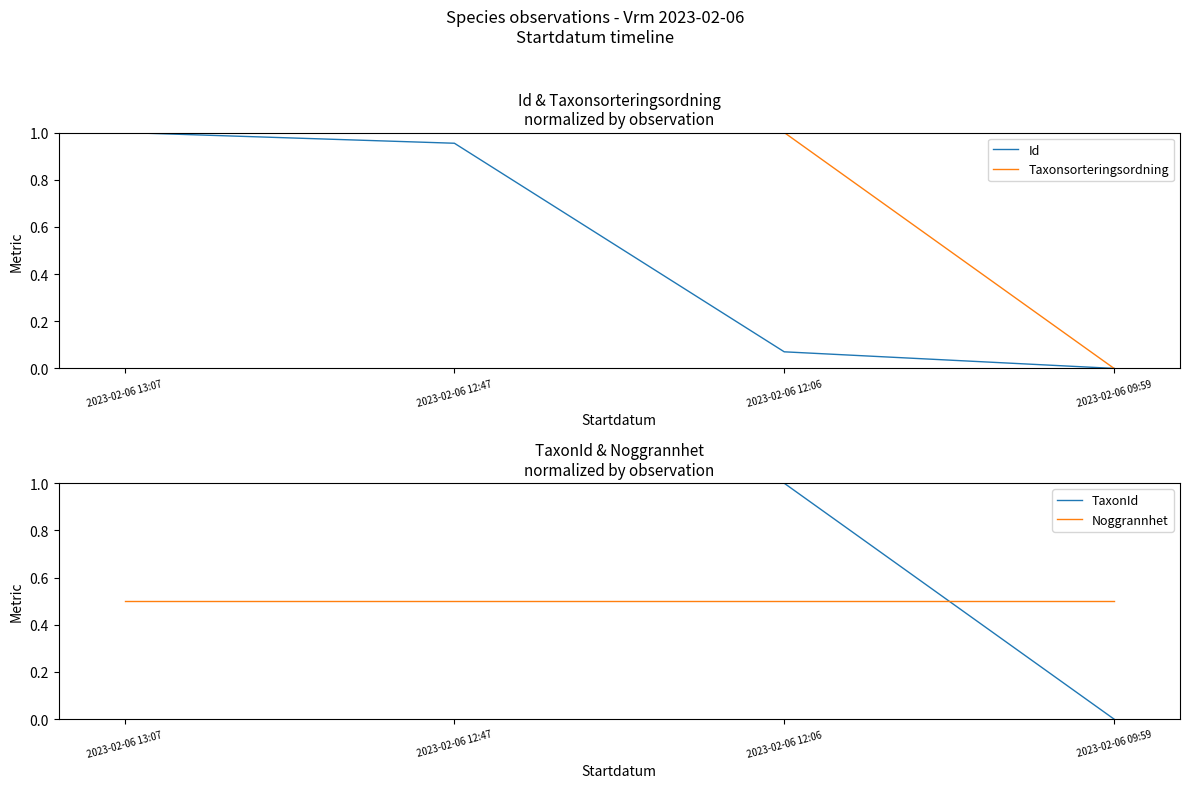

Which label corresponds to the smallest value in the chart?

2023-02-06 09:59